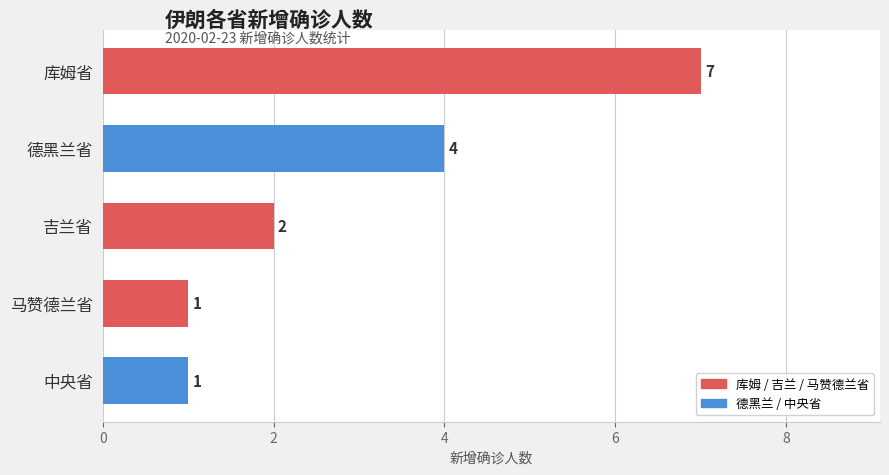

True or false: the data shows 0 at 中央省.

False